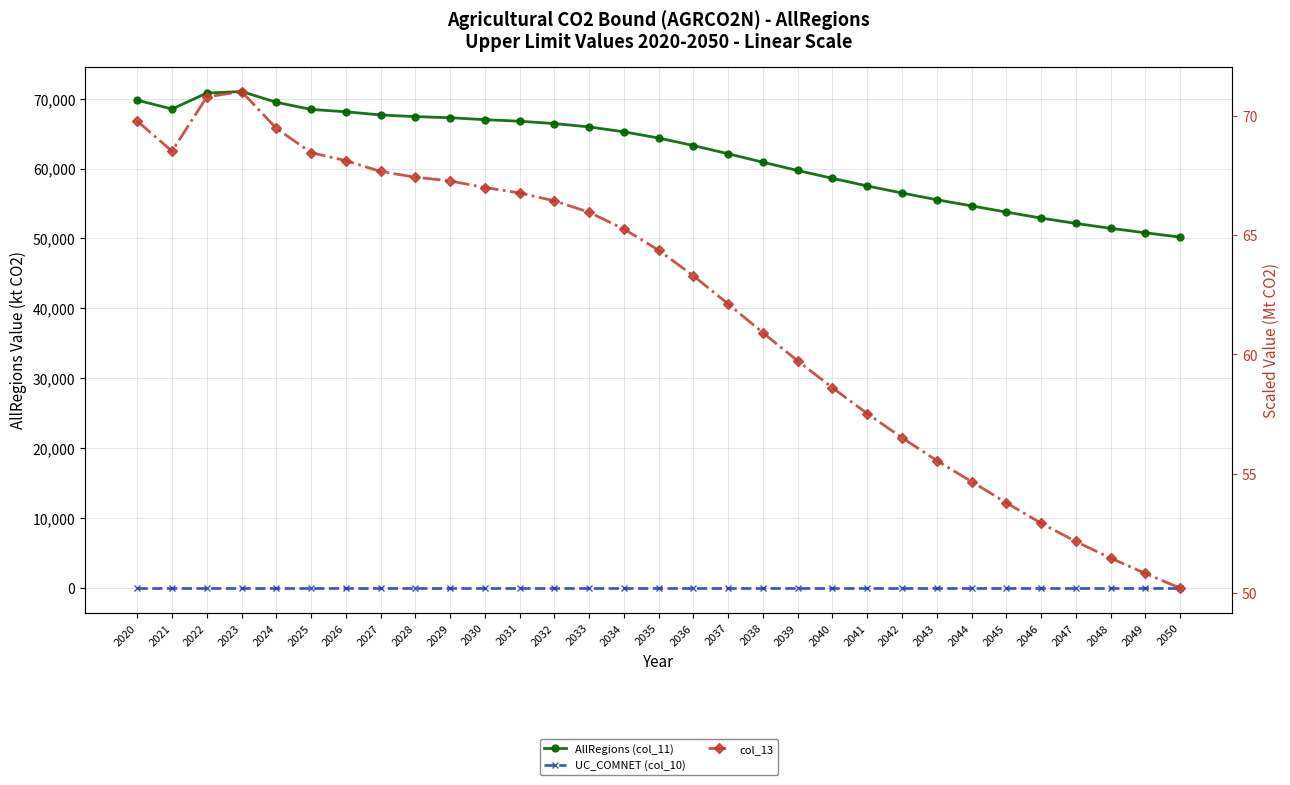

What is the value of the UC_COMNET (col_10) point at the 18th from the left?

1.0